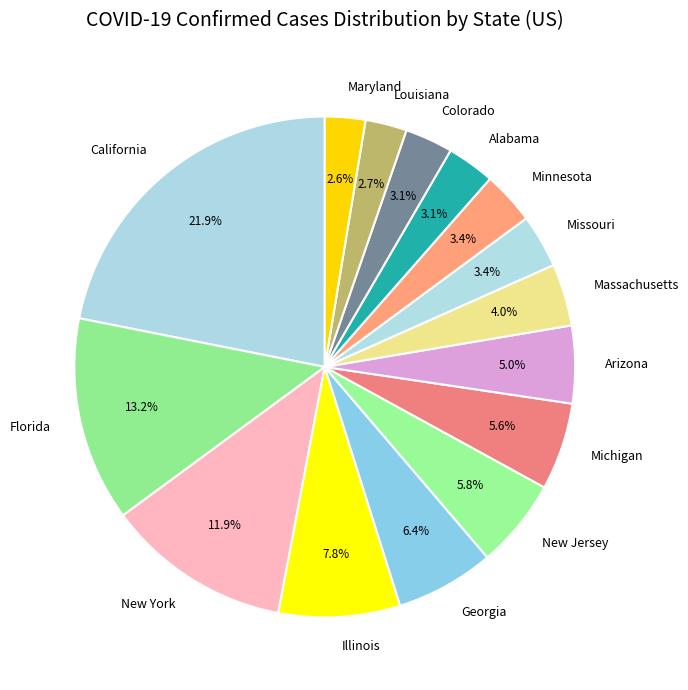

True or false: Arizona accounts for 5% of the total.

True